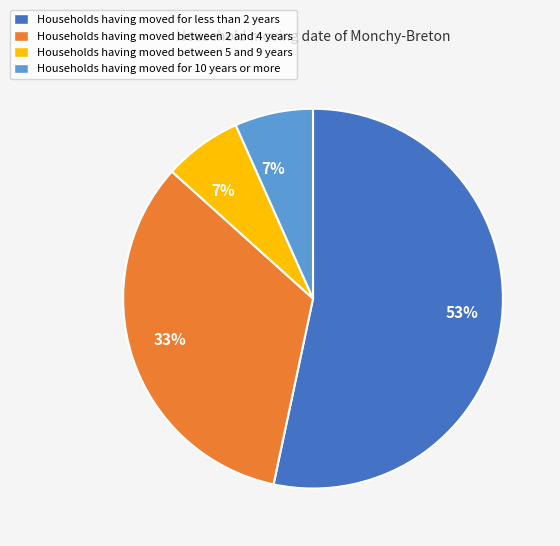

Does any single category account for the majority?

Yes